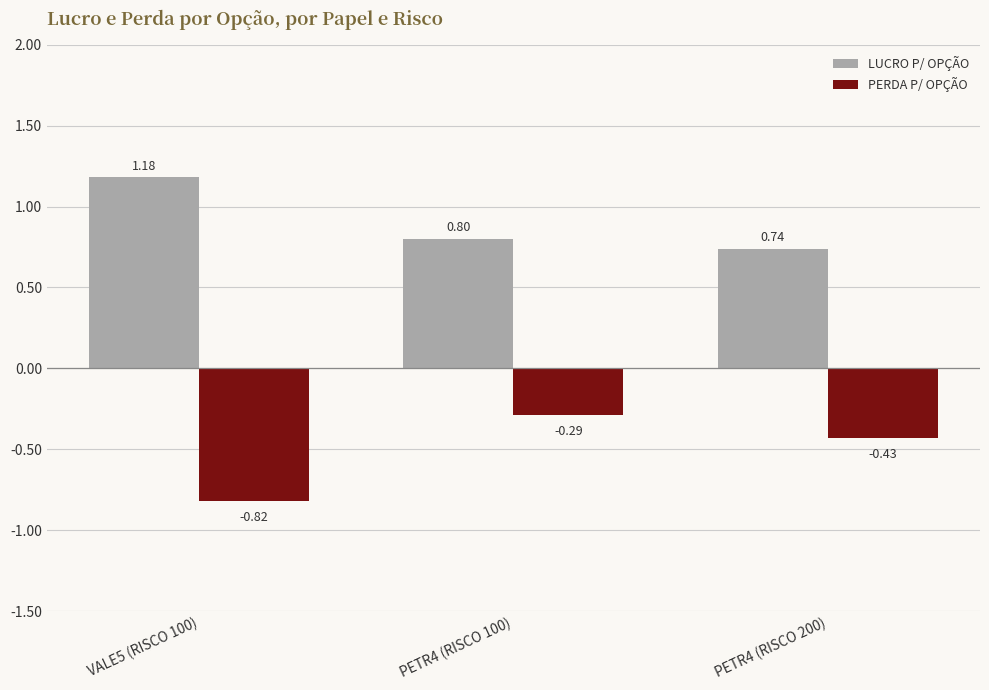

List the series in order of their peak value, lowest first.

PERDA P/ OPÇÃO, LUCRO P/ OPÇÃO